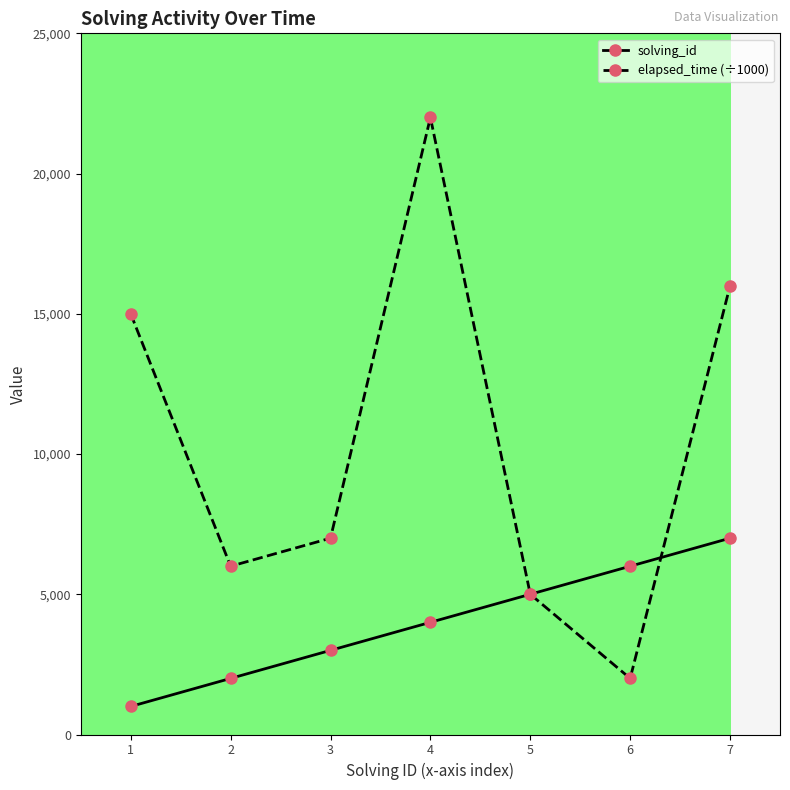

What are all the series names shown in the legend?

solving_id, elapsed_time (÷1000)